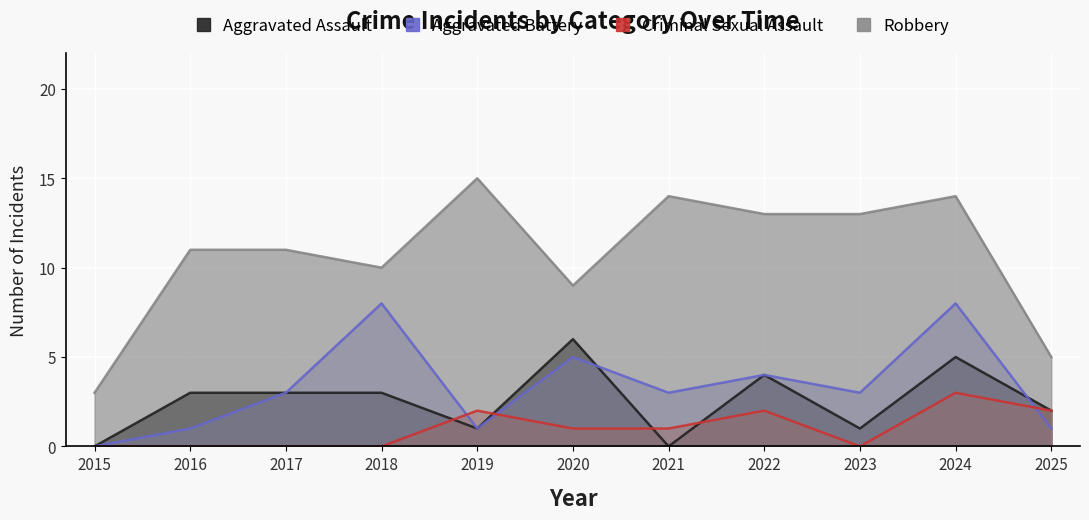

True or false: Robbery and Aggravated Battery cross at least once.

False